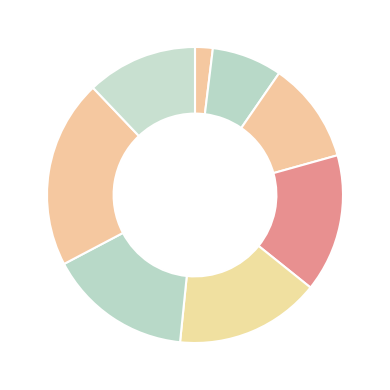

How many segments does this pie chart have?

8